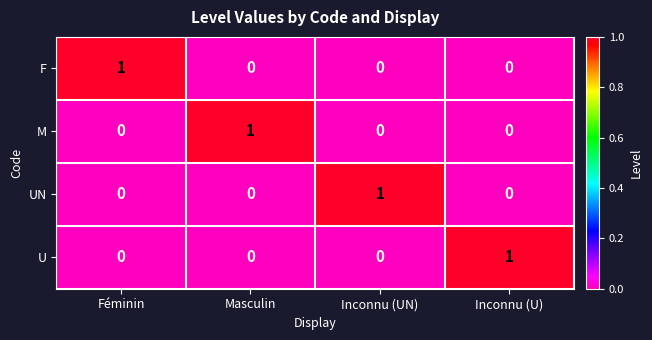

True or false: U has a value of 0 at Féminin.

True